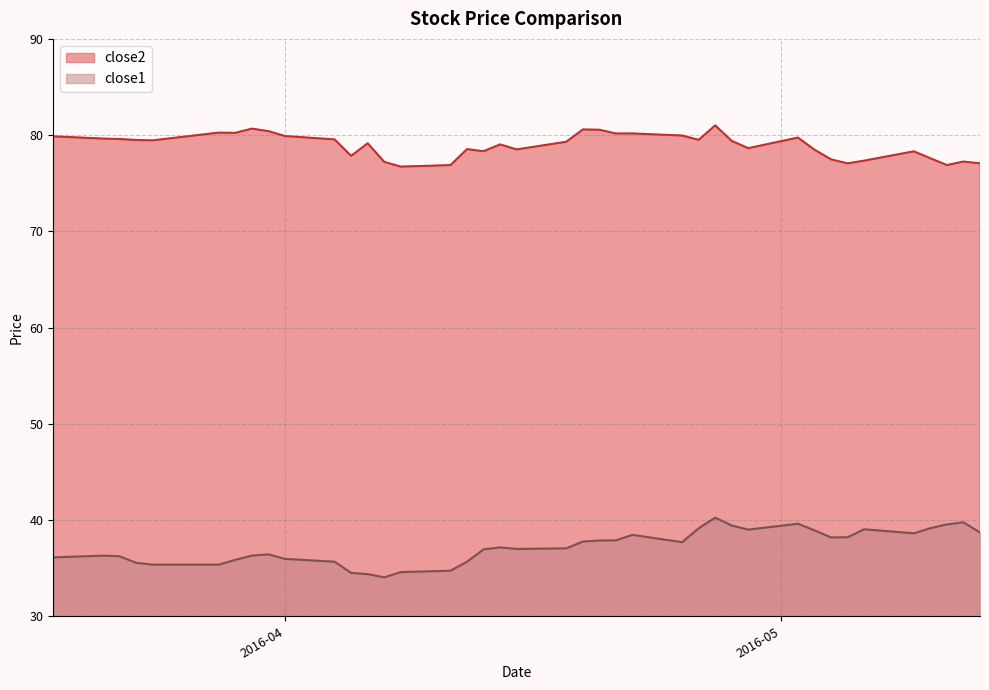

What are all the series names shown in the legend?

close2, close1